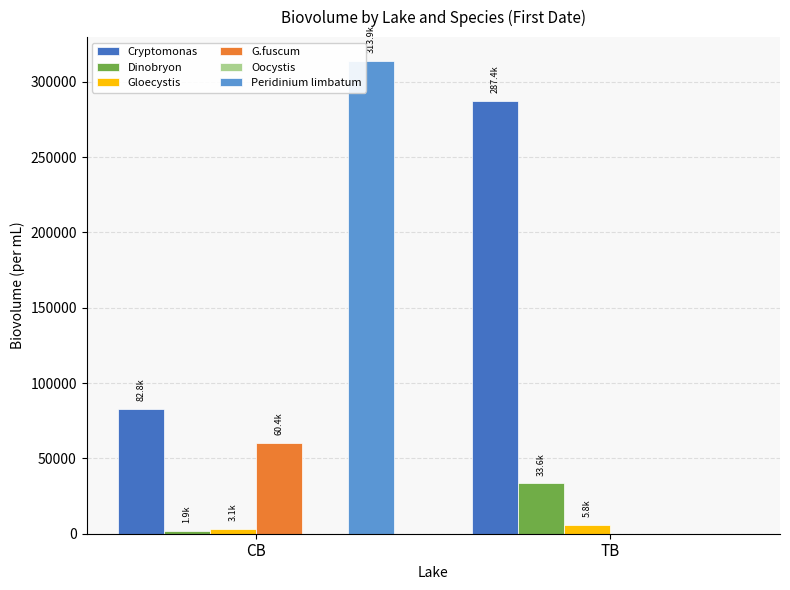

Which series has the widest spread of values?

Peridinium limbatum